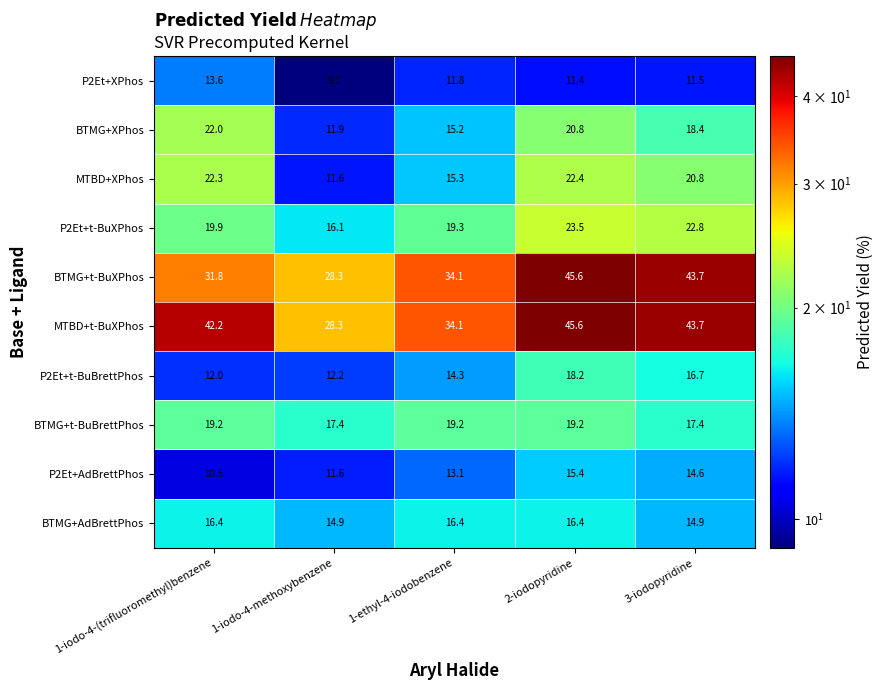

Which category has the highest value in the MTBD+XPhos series?

2-iodopyridine